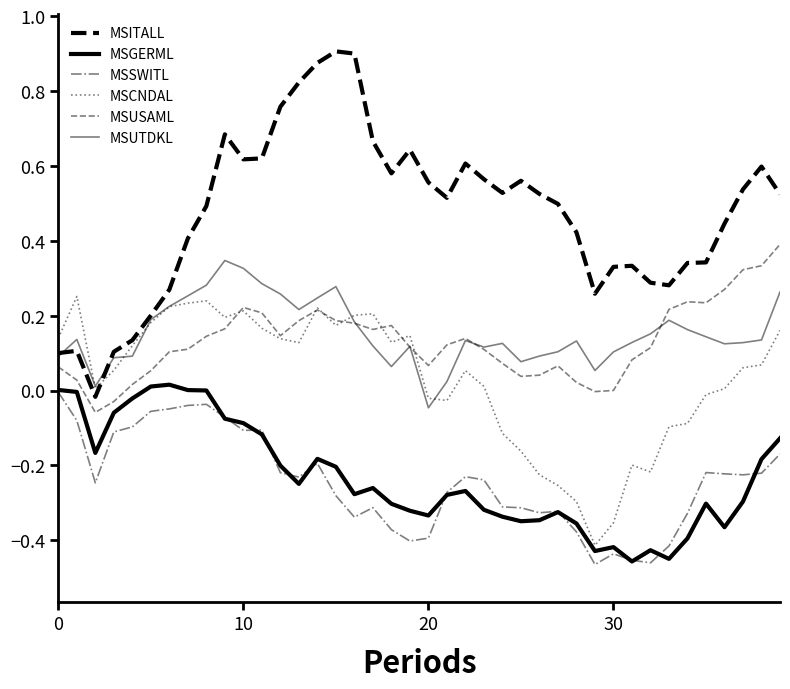

How many values in the MSITALL series are below 0?

1